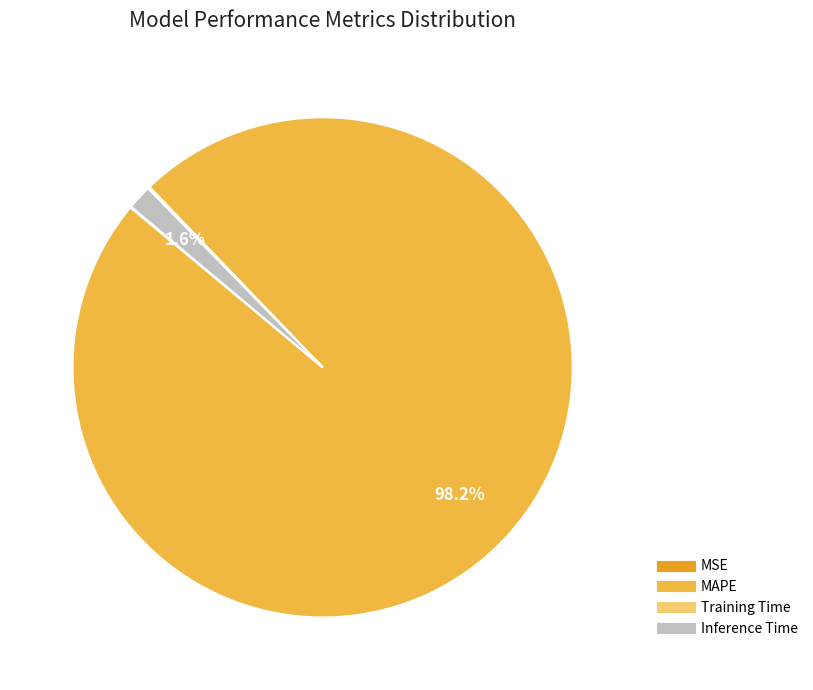

What is the largest slice in the pie chart?

MAPE